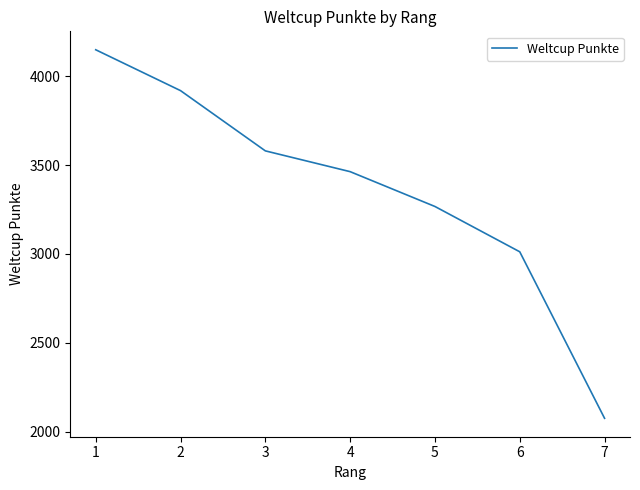

What is the smallest value displayed?

2075